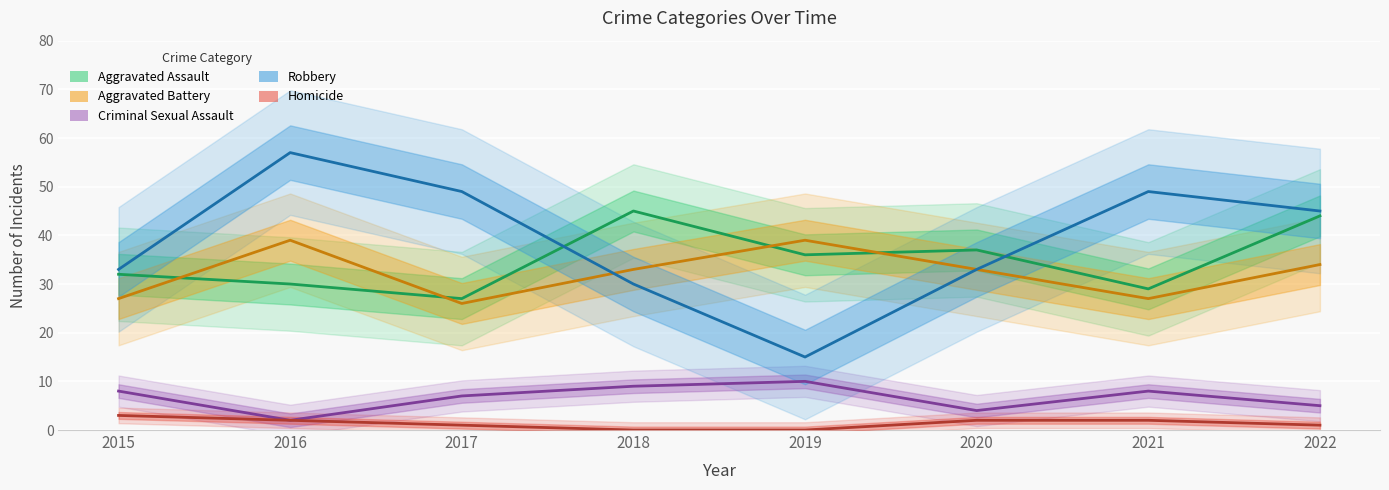

Where is the first local maximum for Robbery?

2016